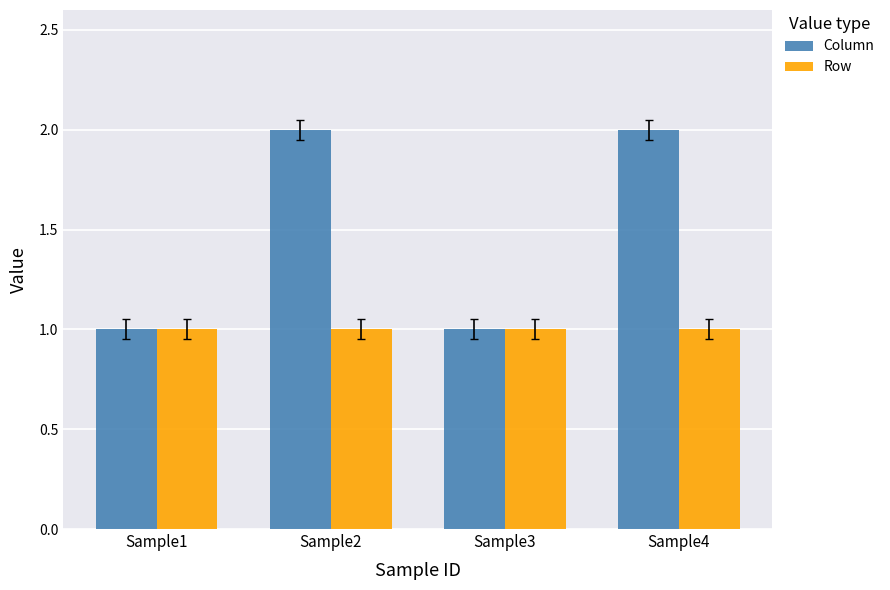

Which series has the largest range (max minus min)?

Column